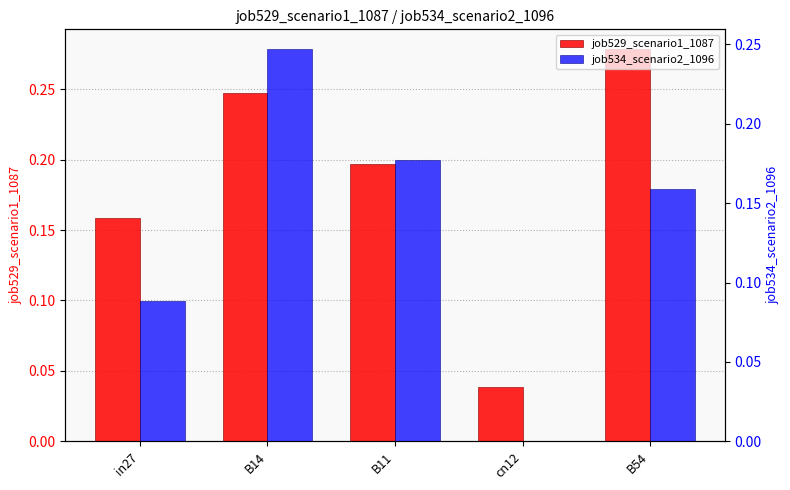

Is the value of job529_scenario1_1087 at in27 greater than the value of job534_scenario2_1096 at in27?

Yes